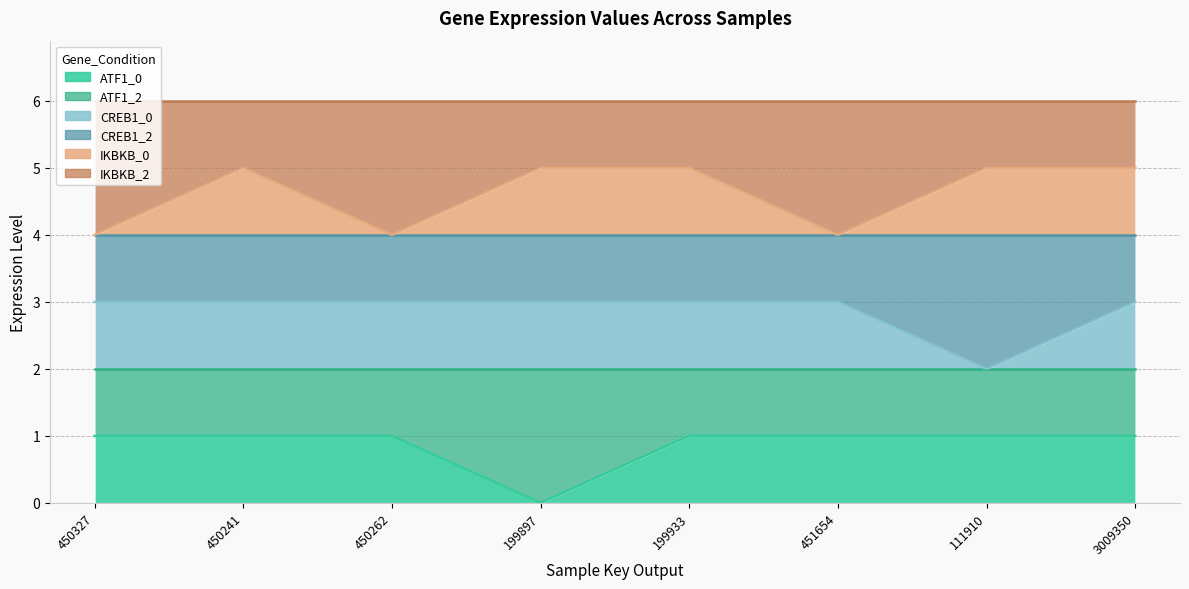

What is the maximum value for IKBKB_0?

5